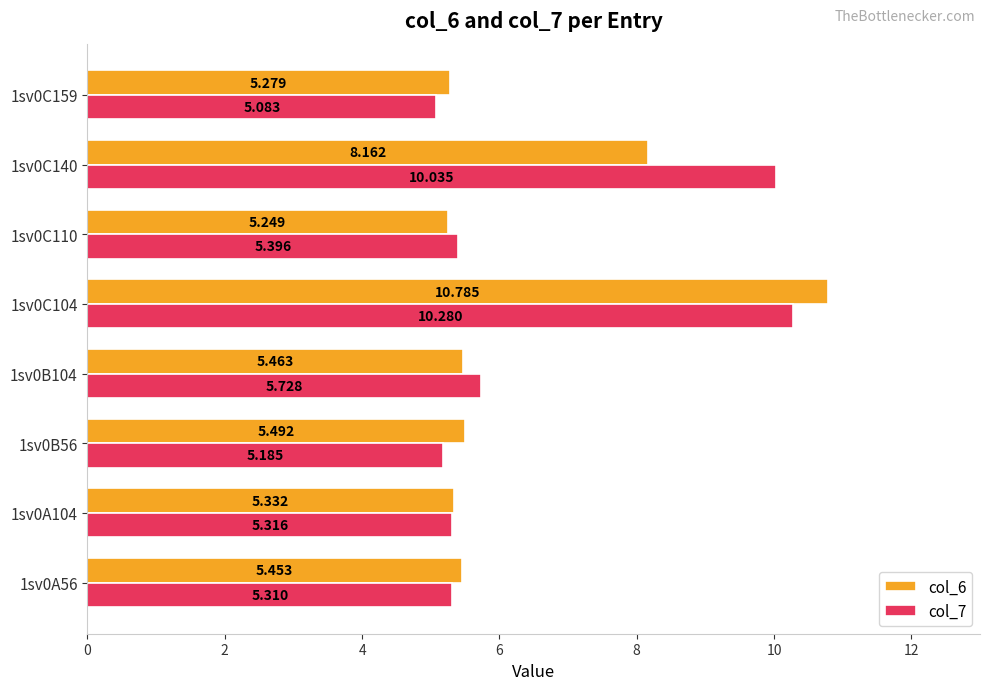

How many data points does each series have?

8